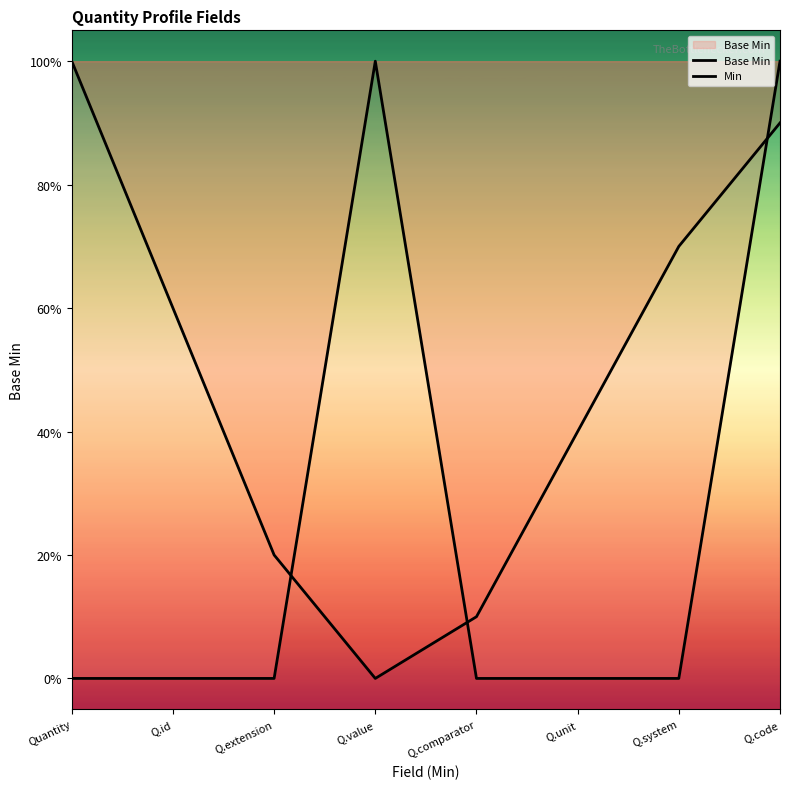

What is the difference between the Min values at Q.unit and Q.extension?

0.2